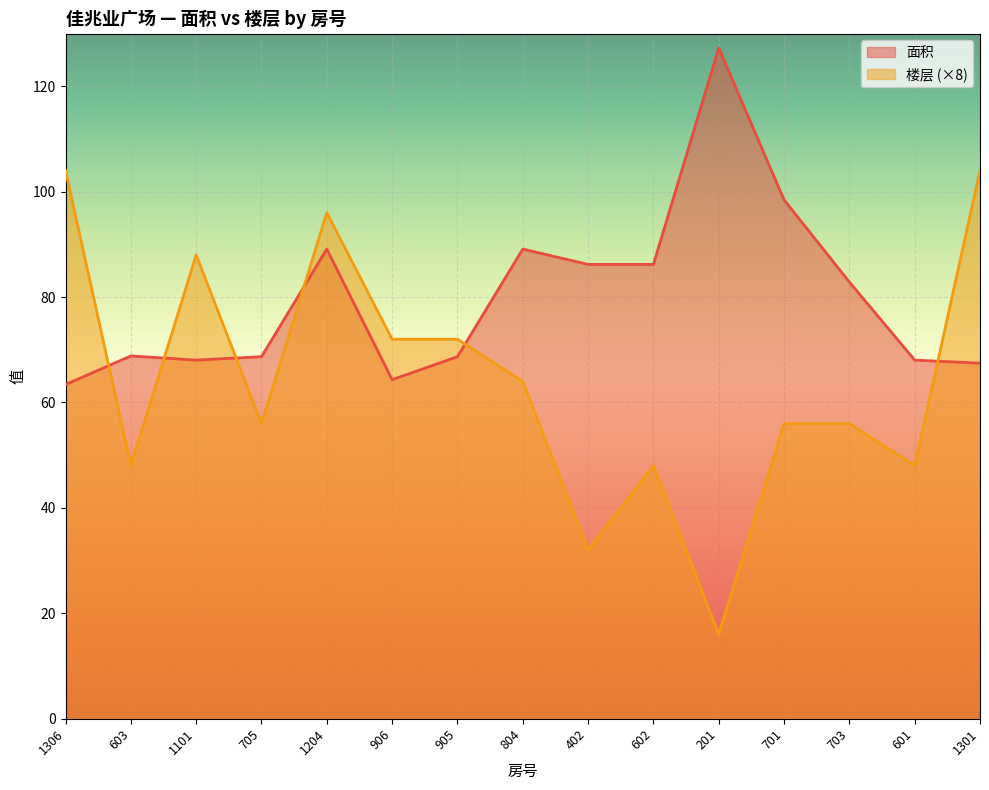

Which series changed the most between 905 and 1301?

楼层 (×8)